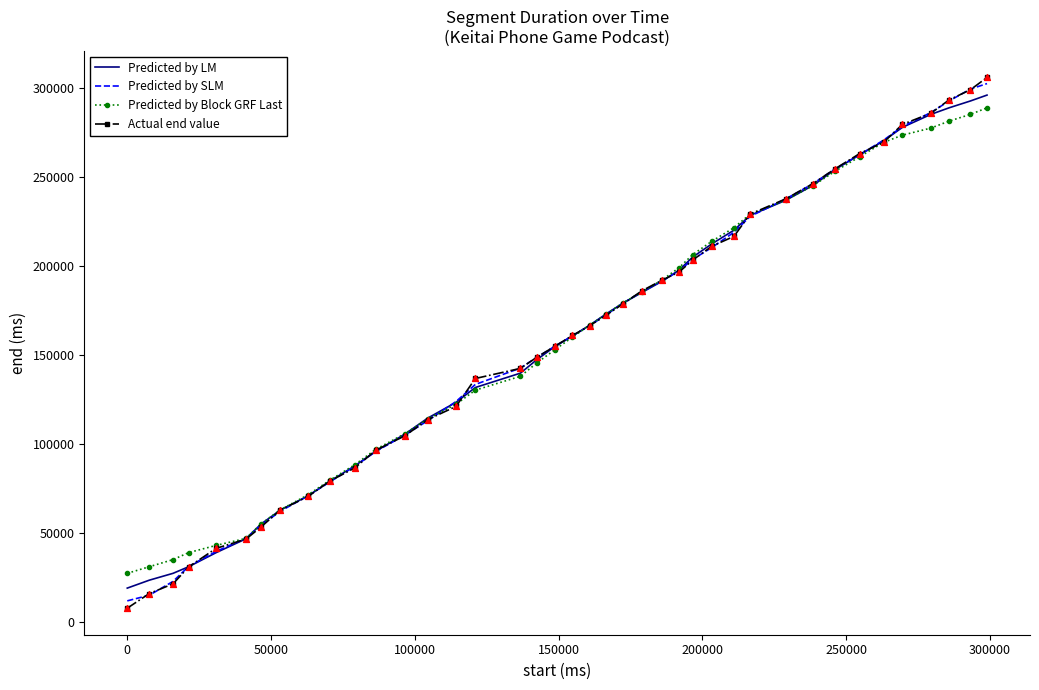

What is the smallest value displayed?

7680.0